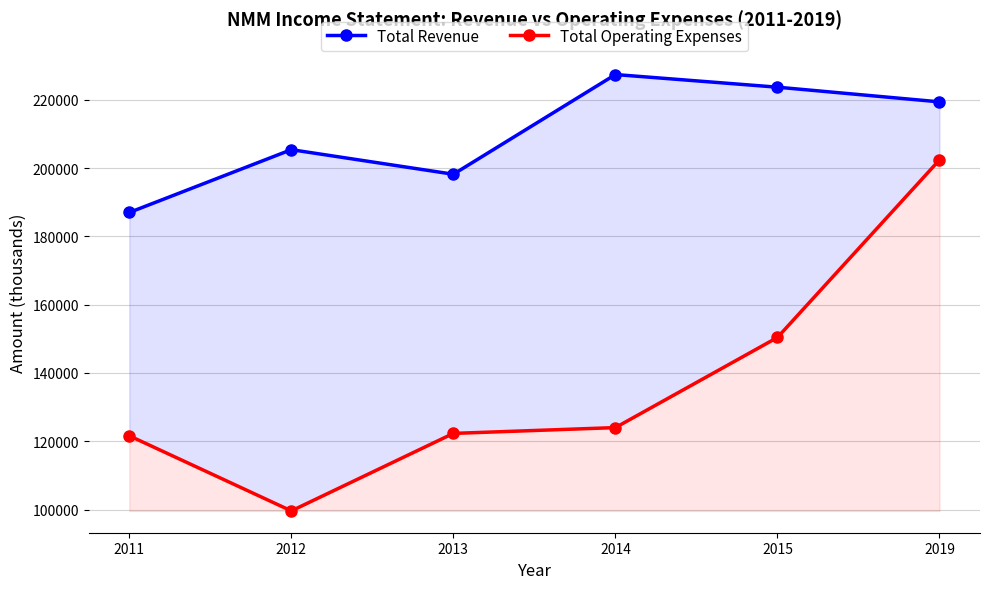

Reading left to right, extract all data points from this chart.

Total Revenue: 187000	205400	198200	227400	223700	219400
Total Operating Expenses: 121600	99600	122300	124000	150400	202400